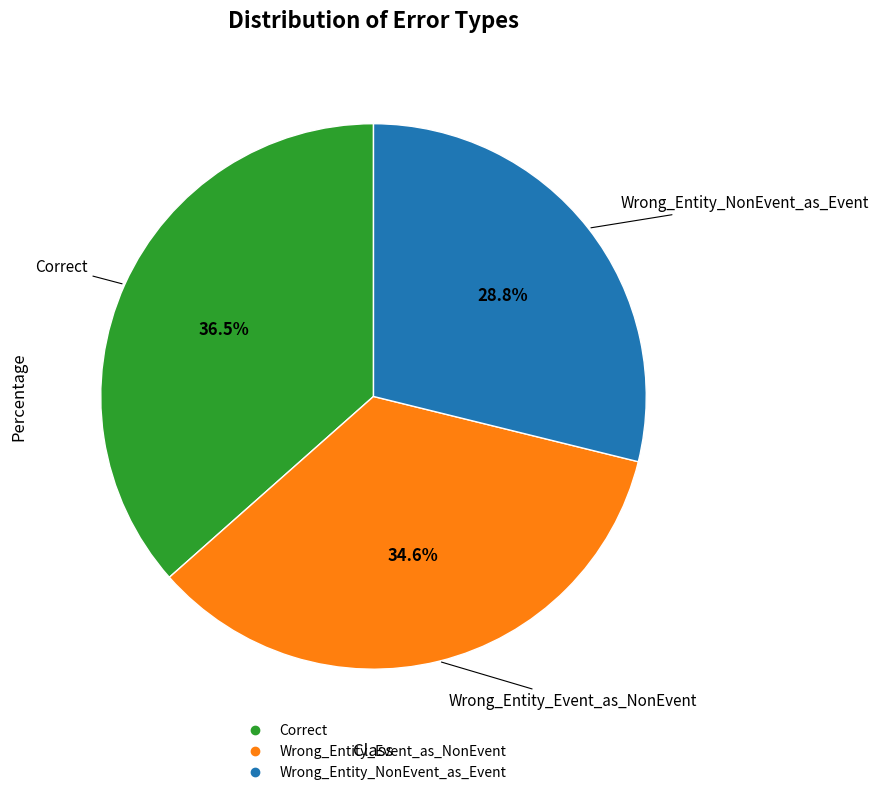

Combined, do Wrong_Entity_Event_as_NonEvent and Correct account for over 50%?

Yes